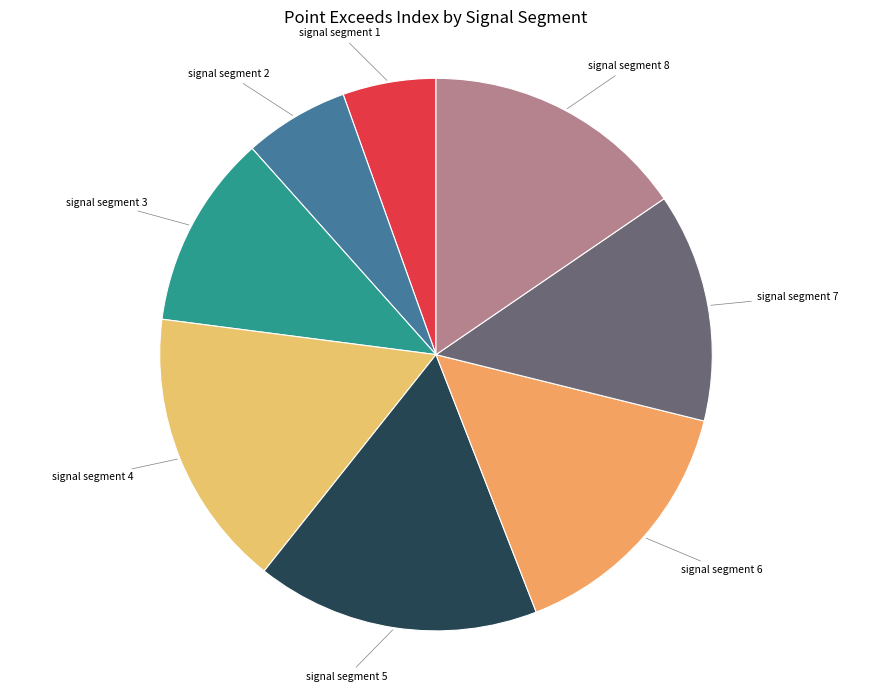

Count the number of slices in the pie.

8